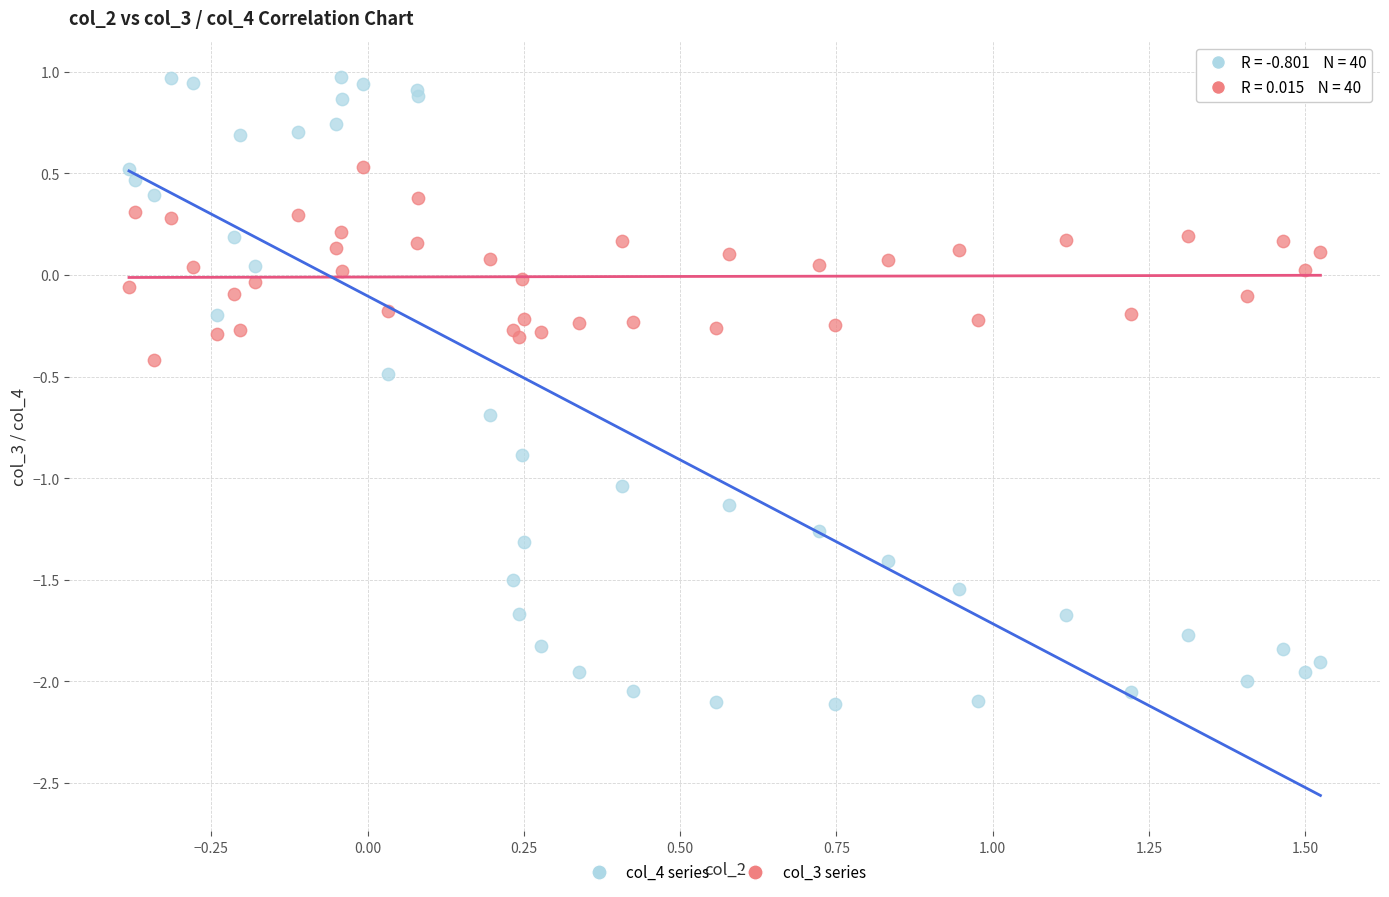

Which series has the largest Y range (max minus min)?

col_4 series